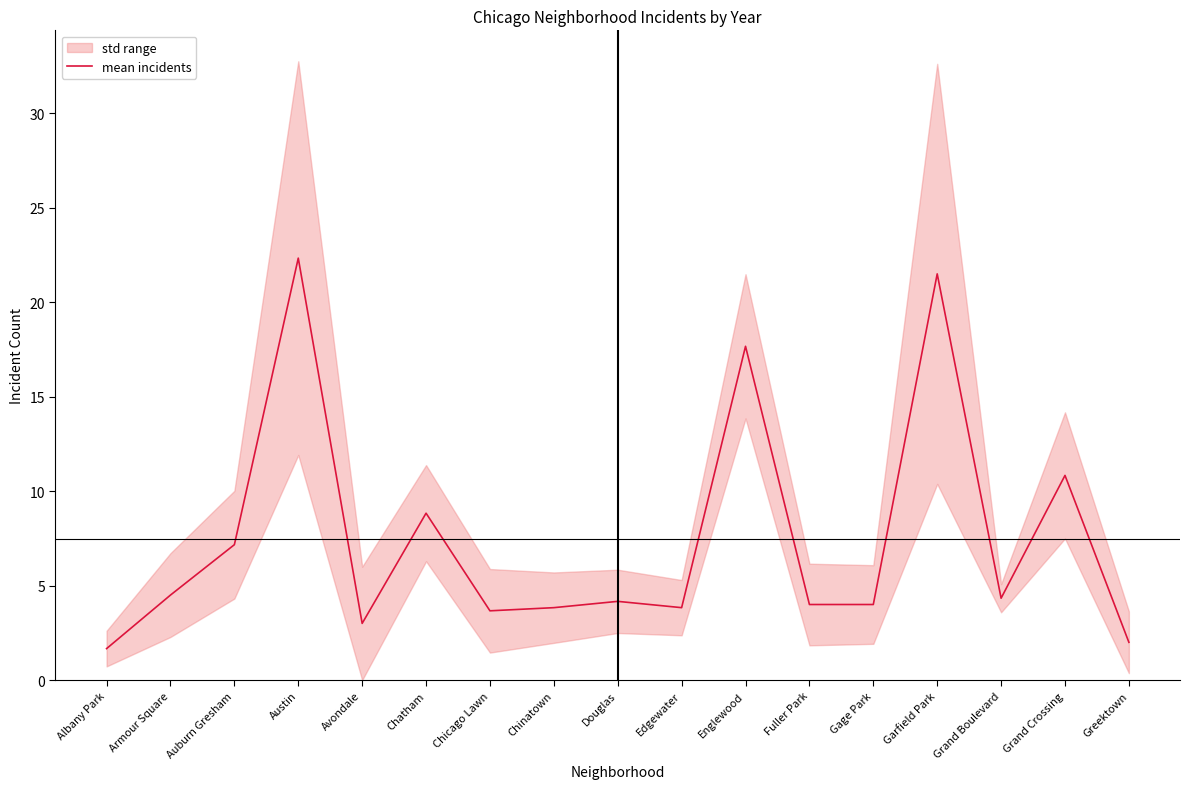

What is the difference between the maximum and minimum values?

20.7